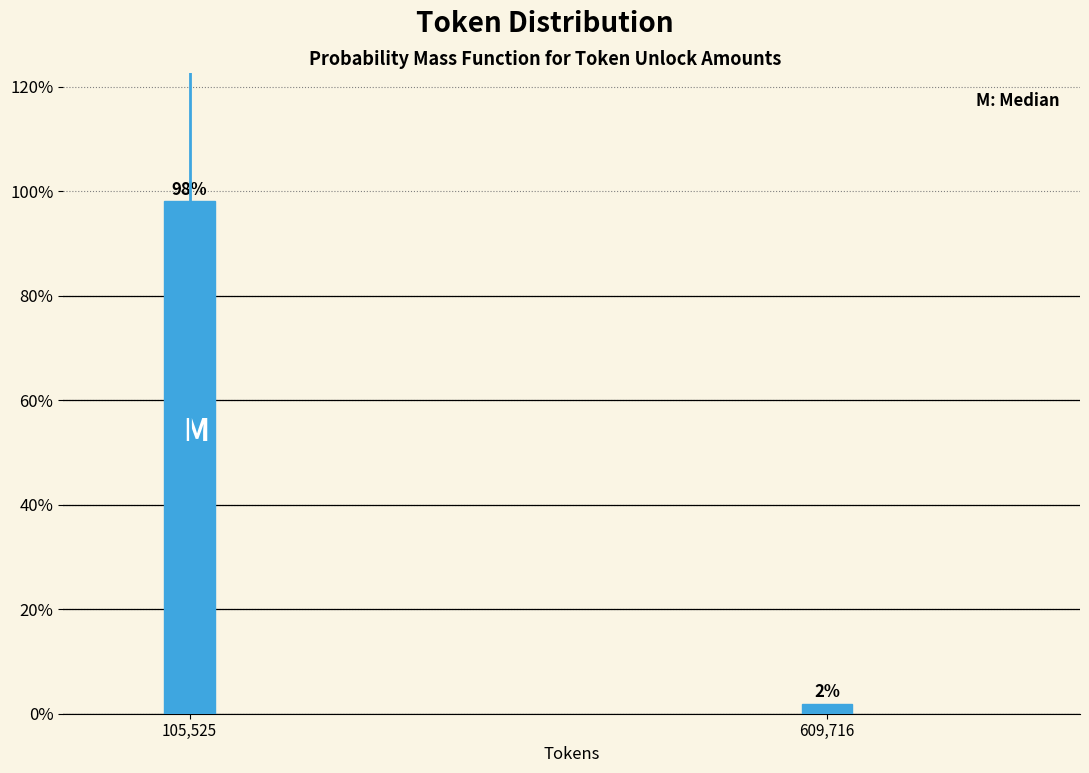

List the labels in order of value, largest first.

105,525, 609,716